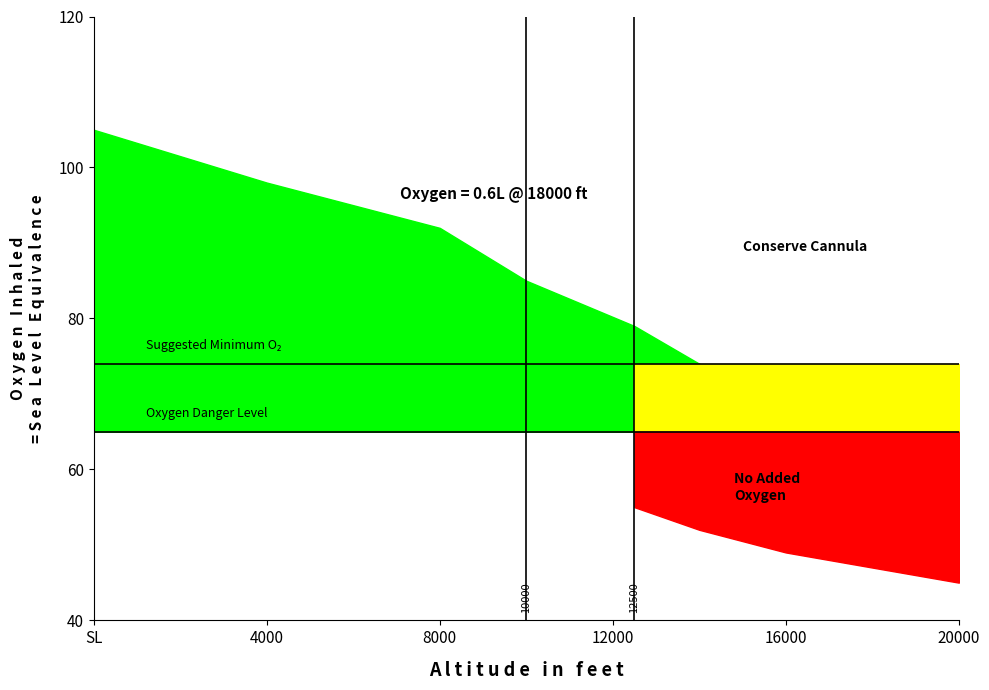

What is the value of the Suggested Minimum O₂ point at the 2nd from the left?

74